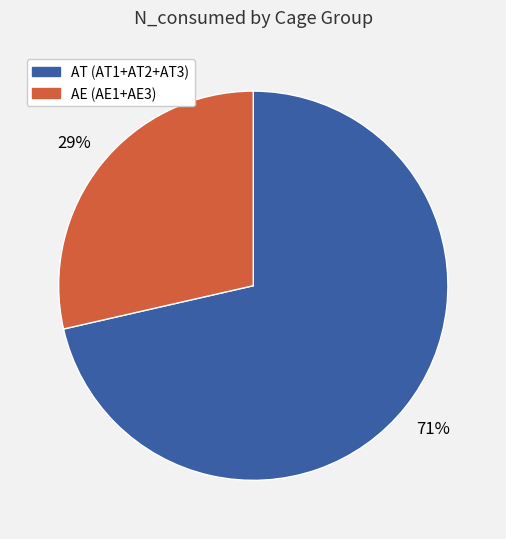

Does any single category account for the majority?

Yes